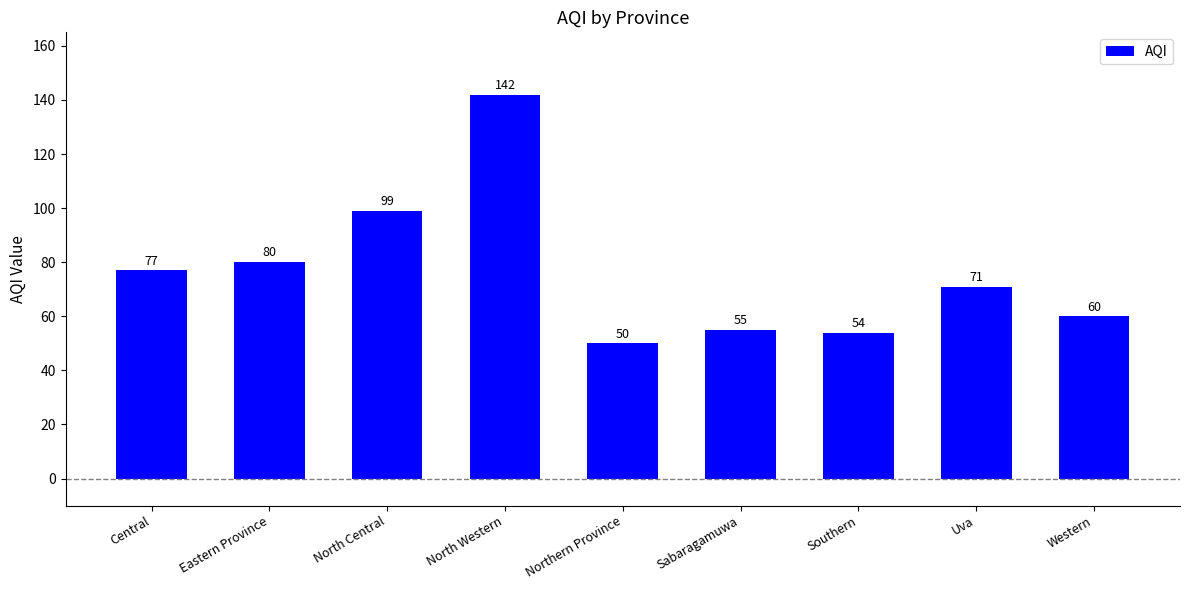

Does the chart contain any negative values?

No